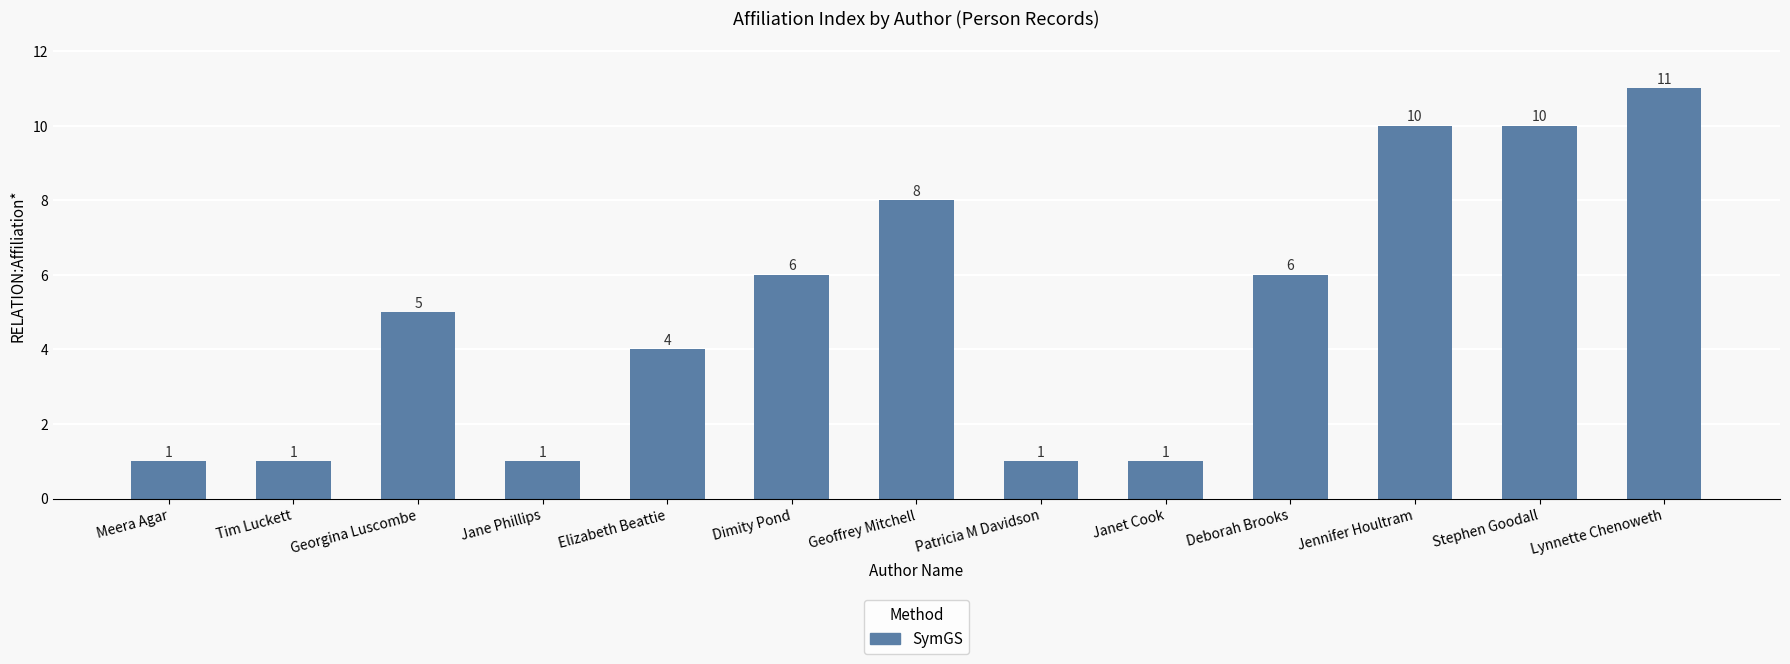

What is the average value?

5